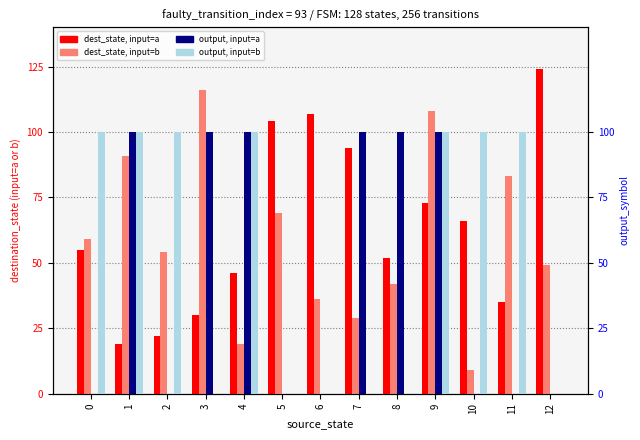

List the series in order of their peak value, highest first.

dest_state, input=a, dest_state, input=b, output, input=a, output, input=b